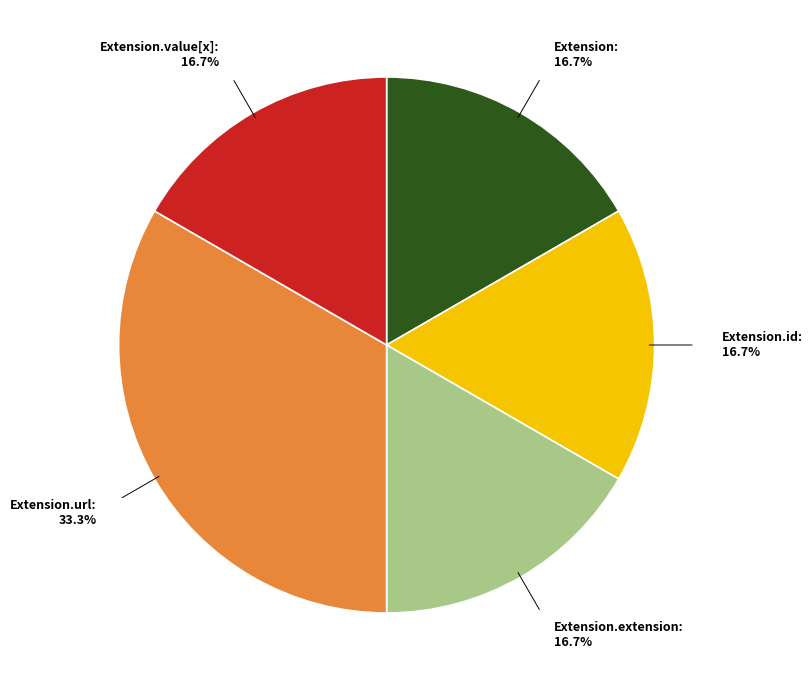

Is there a majority slice in this chart?

No